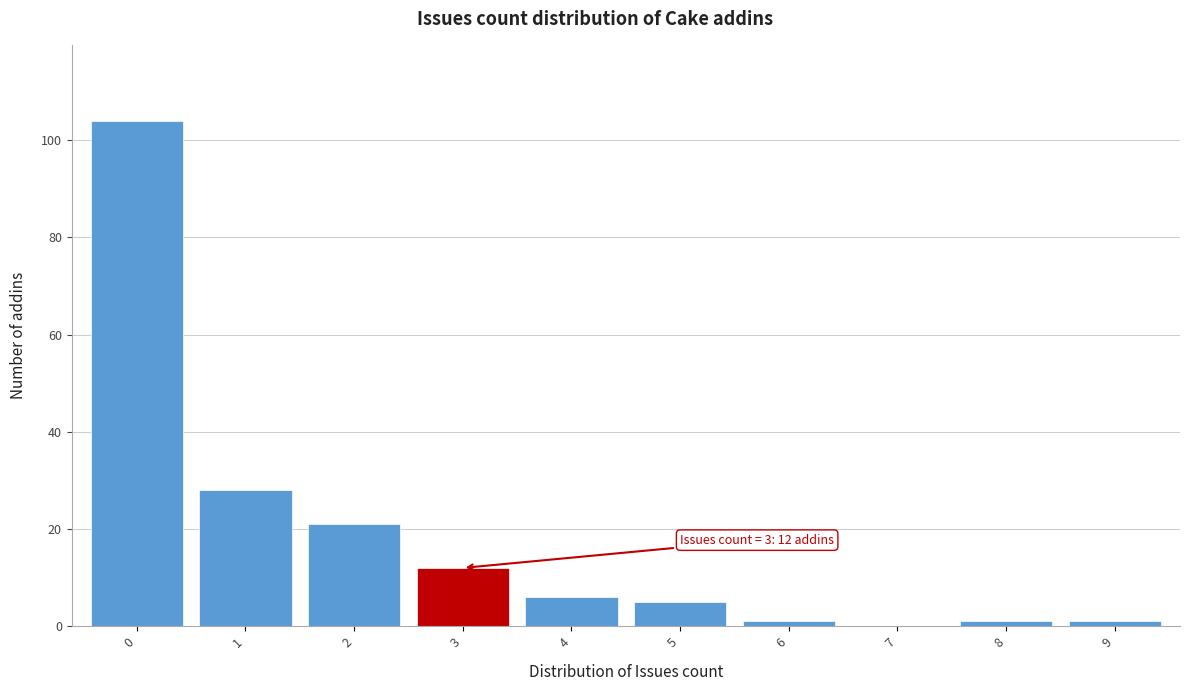

Reading left to right, list all the values displayed in this chart.

0=104	1=28	2=21	3=12	4=6	5=5	6=1	7=0	8=1	9=1